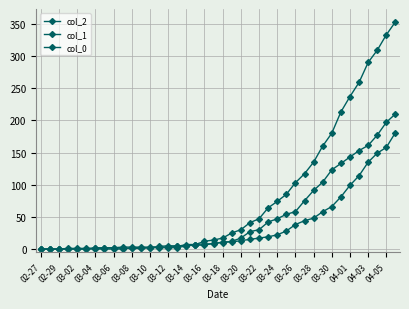

Which series ends up on top after the final intersection of col_2 and col_0?

col_0